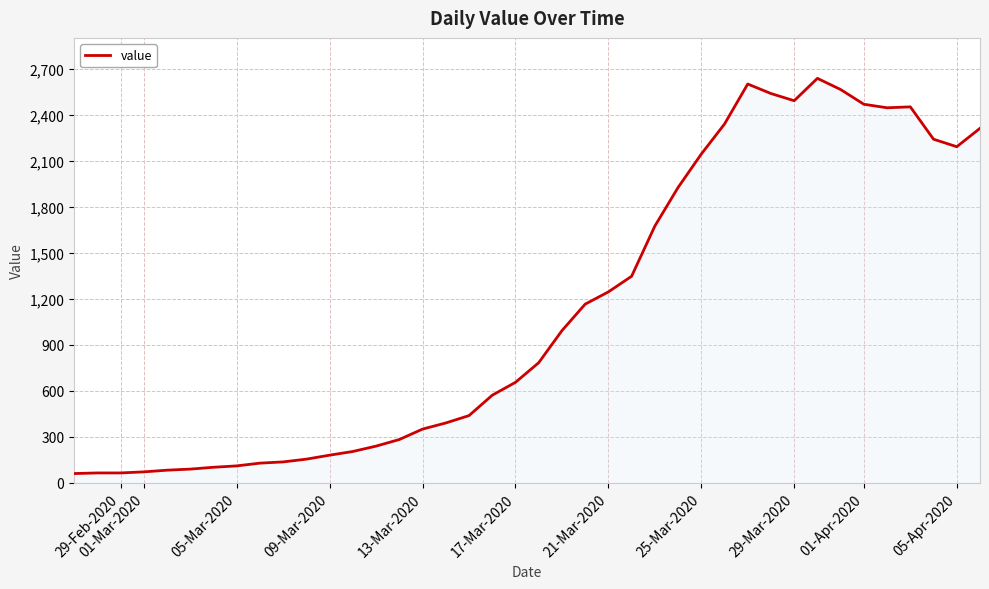

What is the smallest value displayed?

61